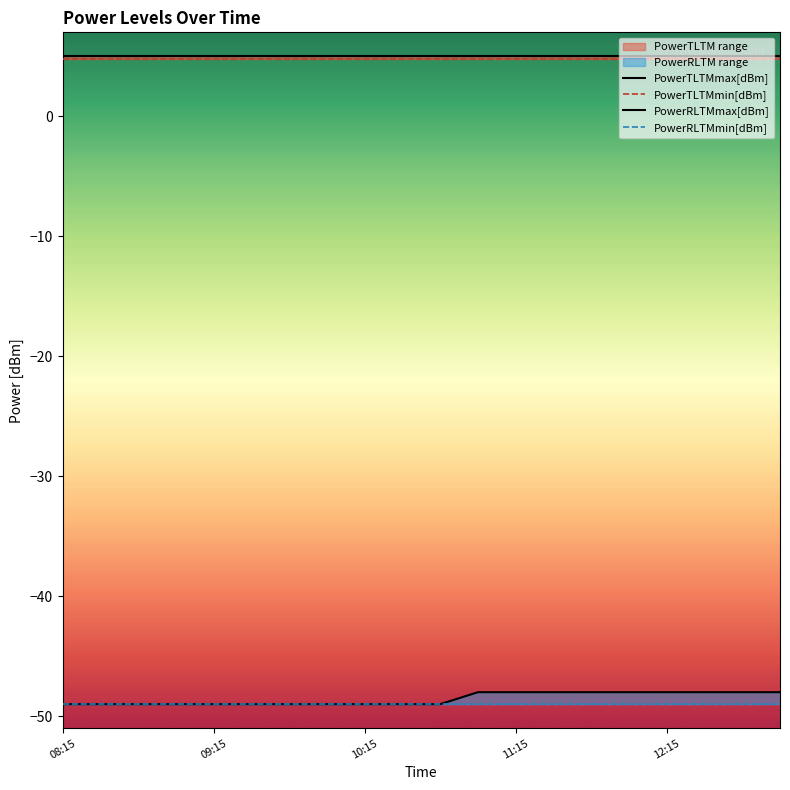

Which category has the lowest value in the PowerRLTMmin[dBm] series?

08:15